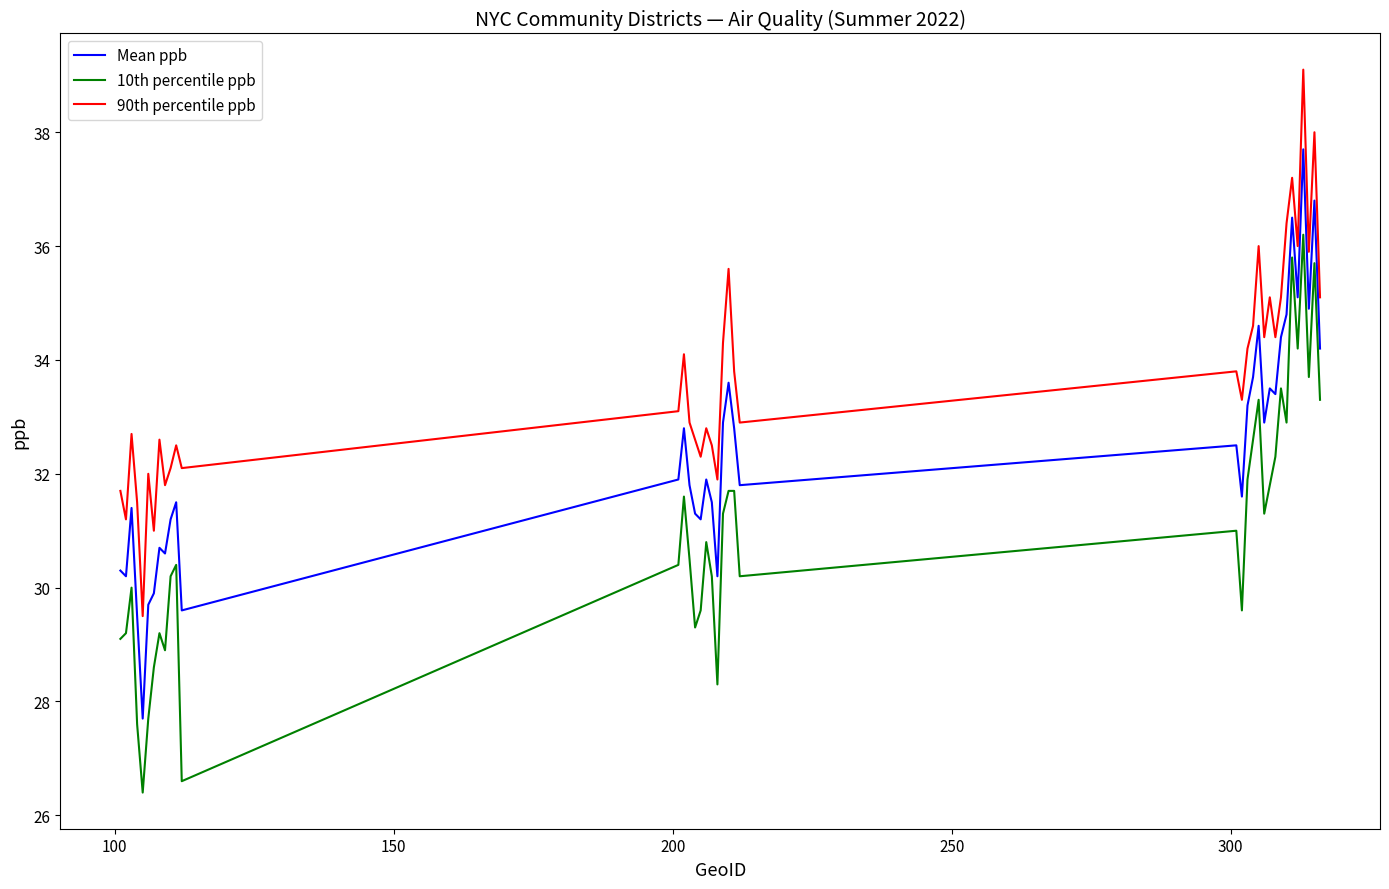

What is the greatest value displayed?

39.1